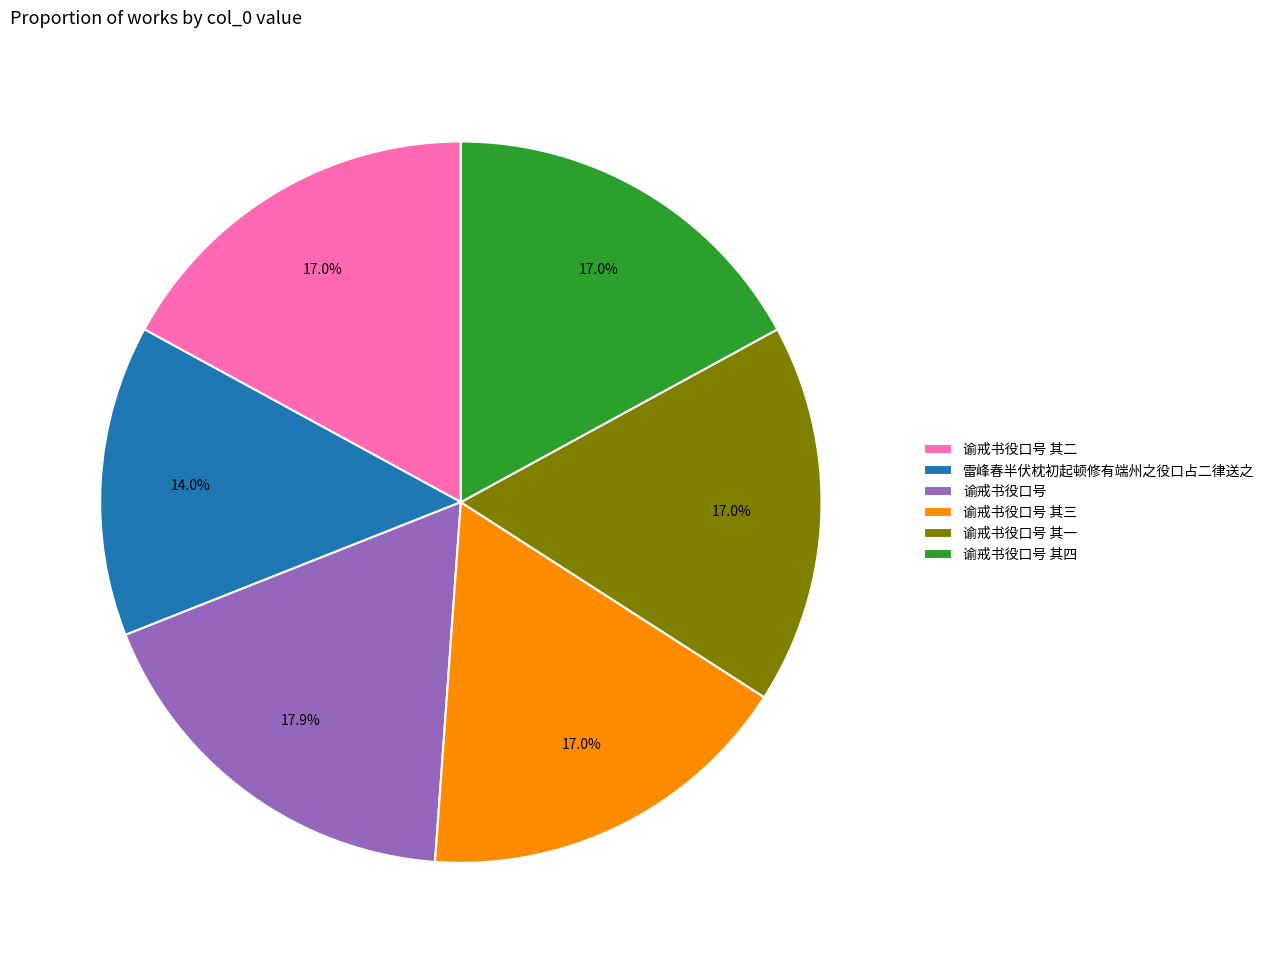

To the nearest percent, what is the difference between the largest and smallest slice percentages?

4%